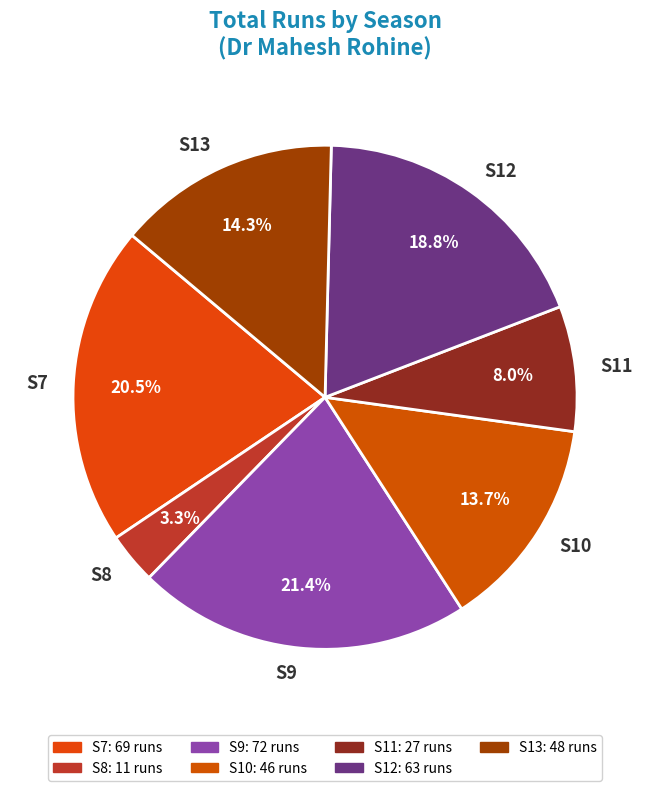

Is the sum of S10 and S7 greater than half?

No